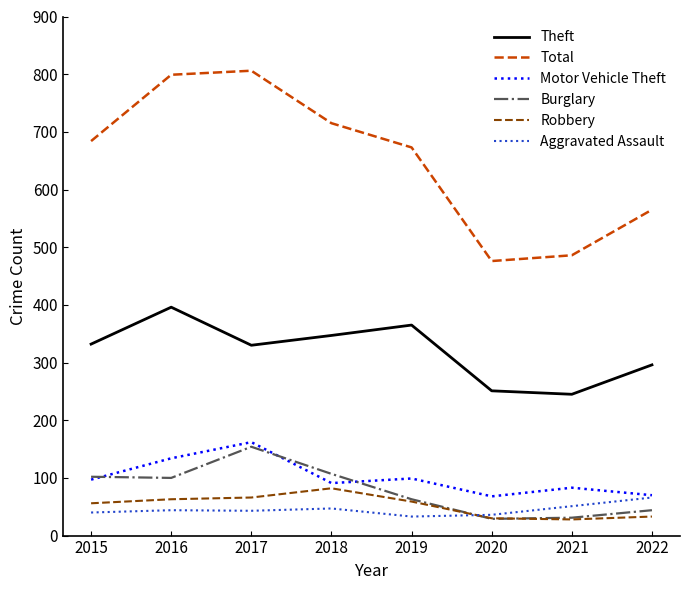

What is the difference between the maximum and minimum values in the Robbery series?

54